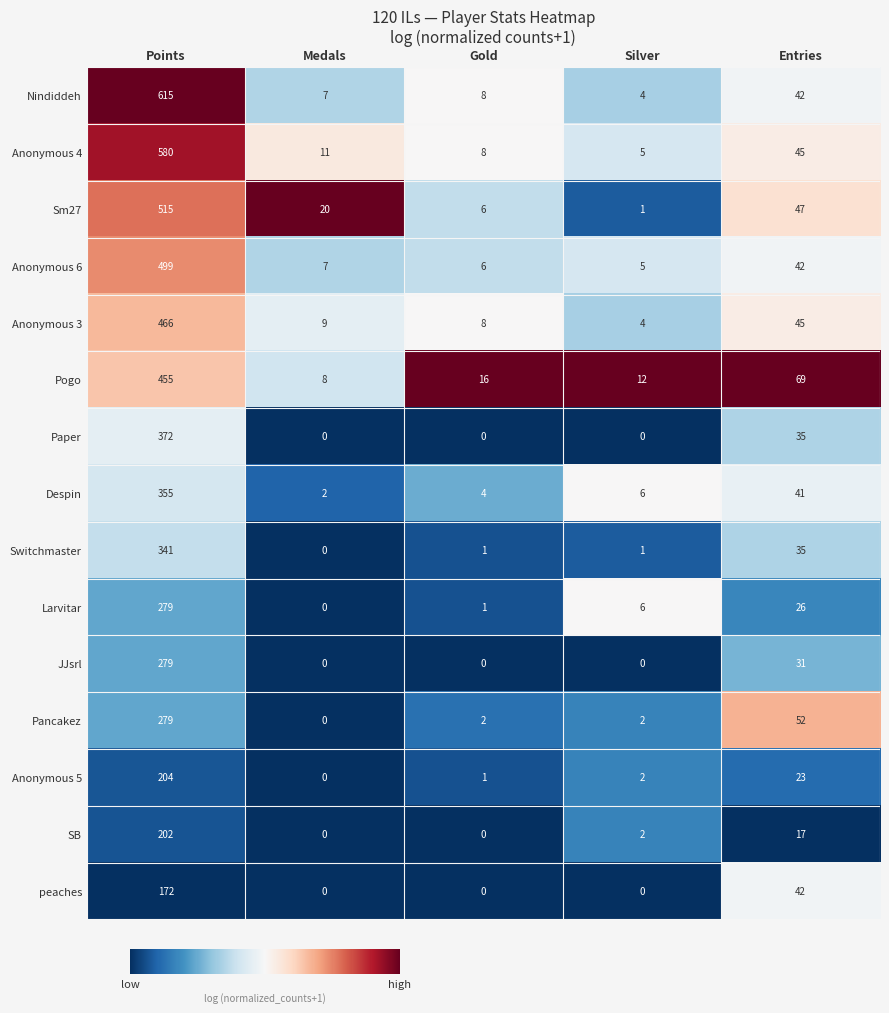

Which series changed the most between Points and Medals?

Nindiddeh